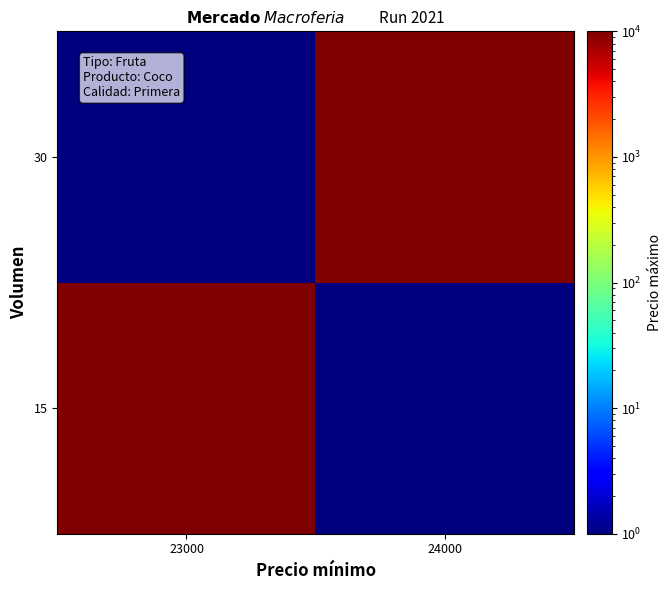

Reading left to right, extract all data points from this chart.

15: 23000=23000	24000=1
30: 23000=1	24000=24000